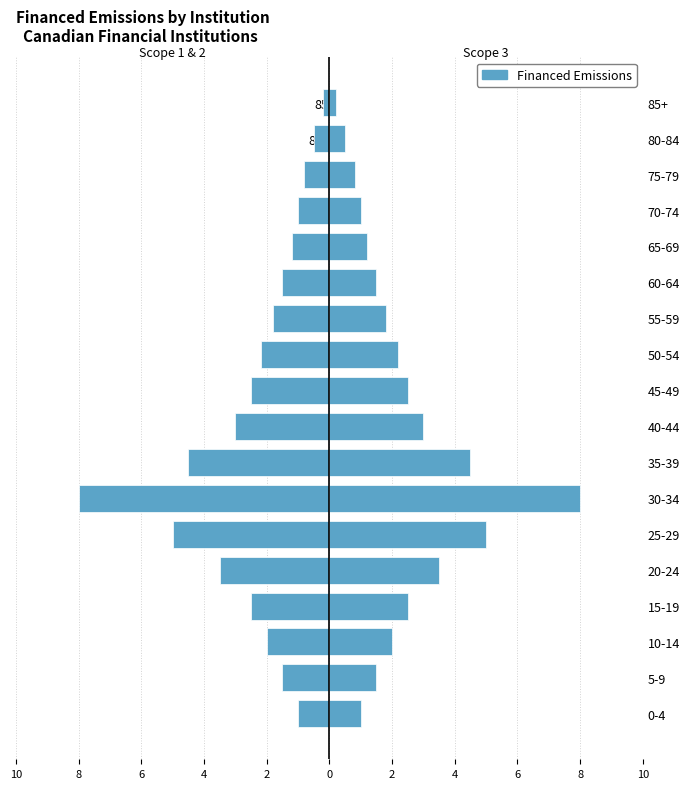

What is the average value of the Financed Scope 2 series?

2.4